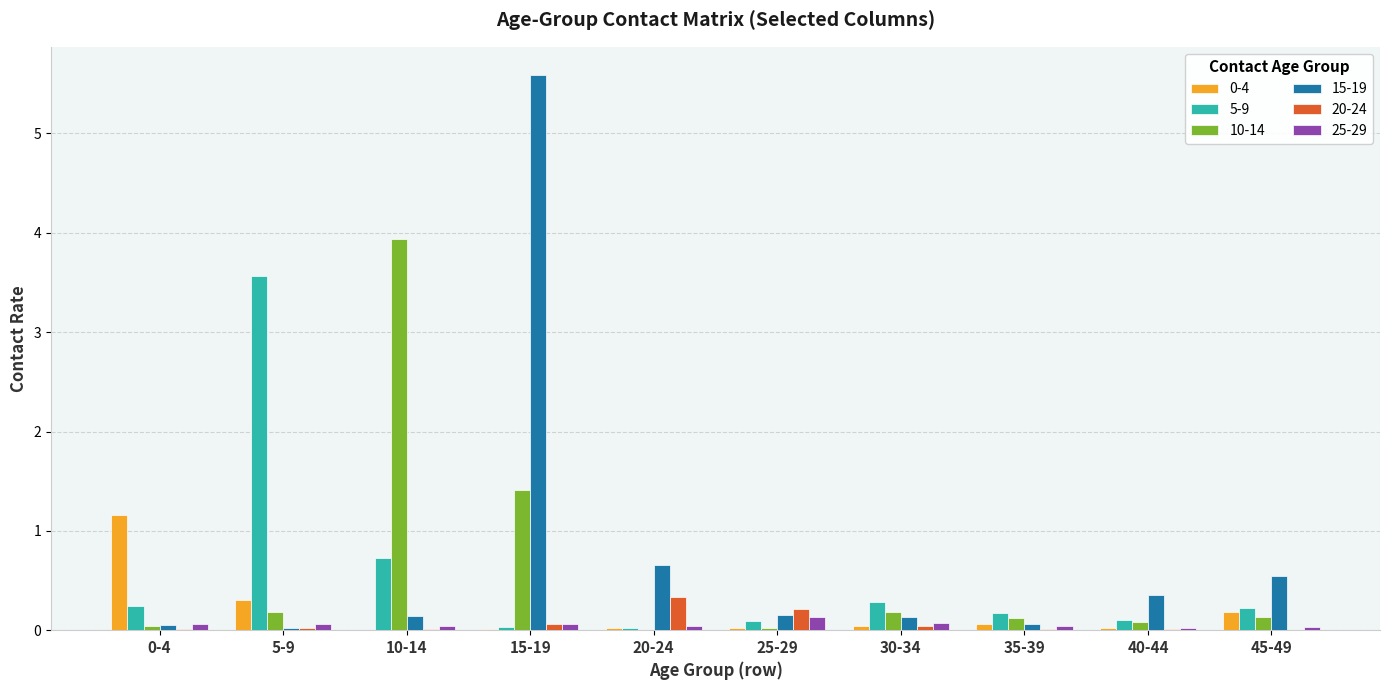

Which series has the largest total across all categories?

15-19